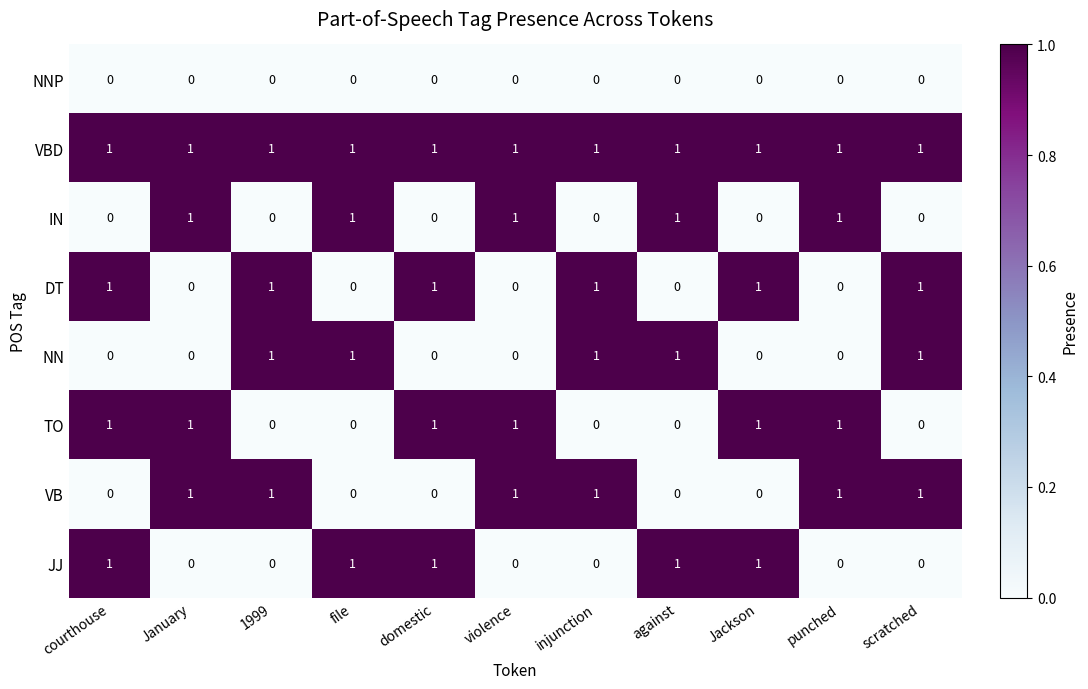

The TO series shows 1 at violence. True or false?

True